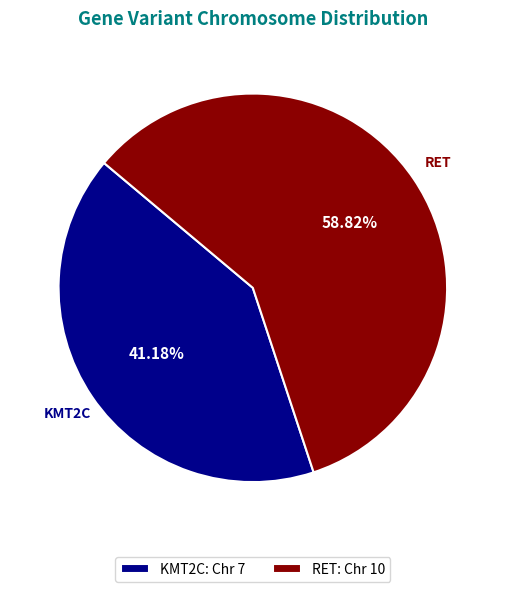

Between RET and KMT2C, which is larger?

RET